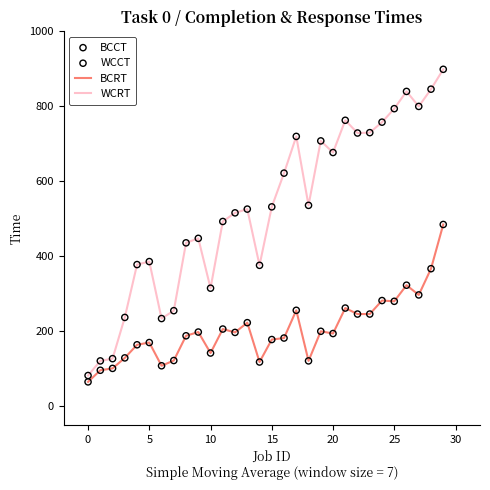

What is the greatest value displayed?

899